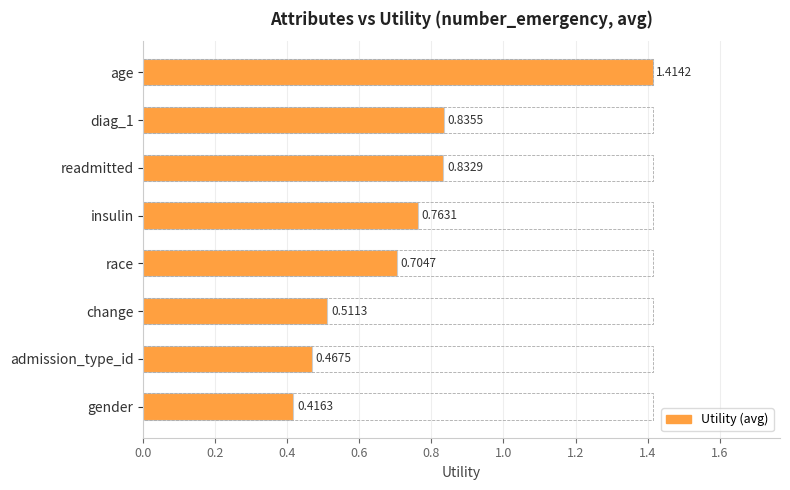

What is the minimum value shown in the chart?

0.4